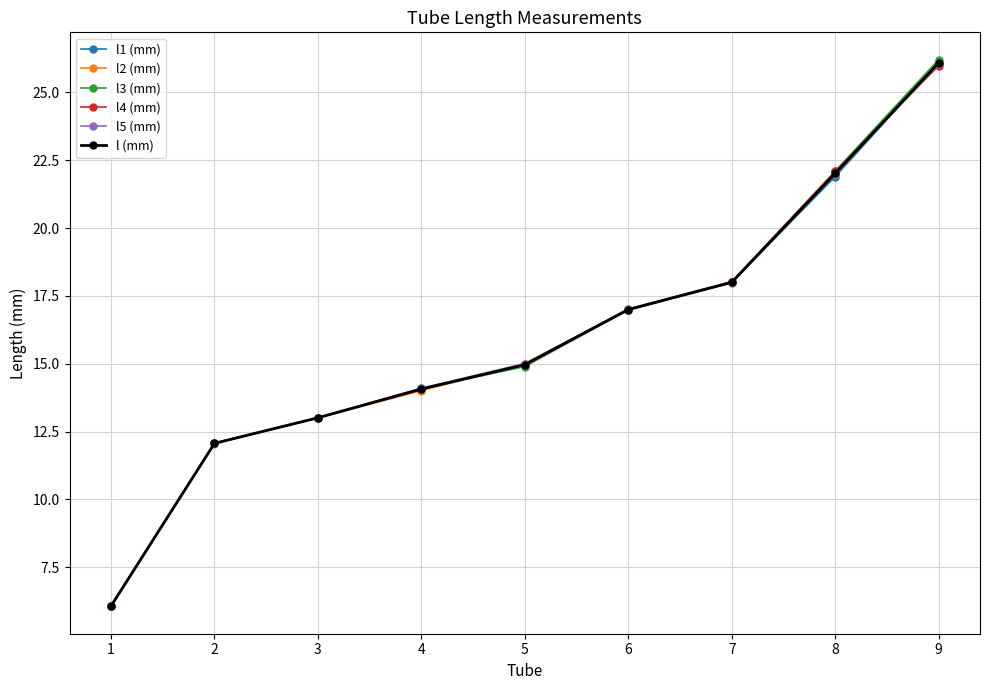

What is the difference between the maximum and minimum values in the l (mm) series?

20.0